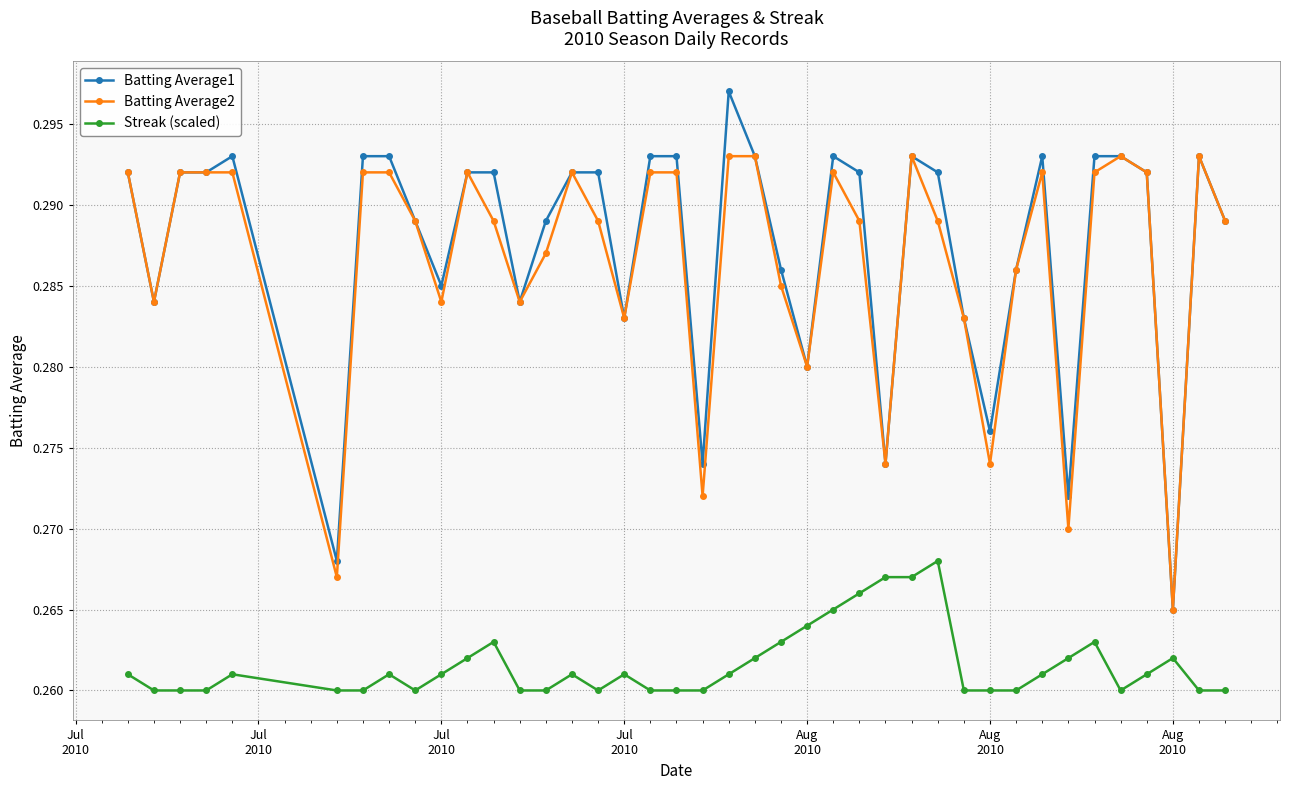

Count the number of categories in the chart.

40